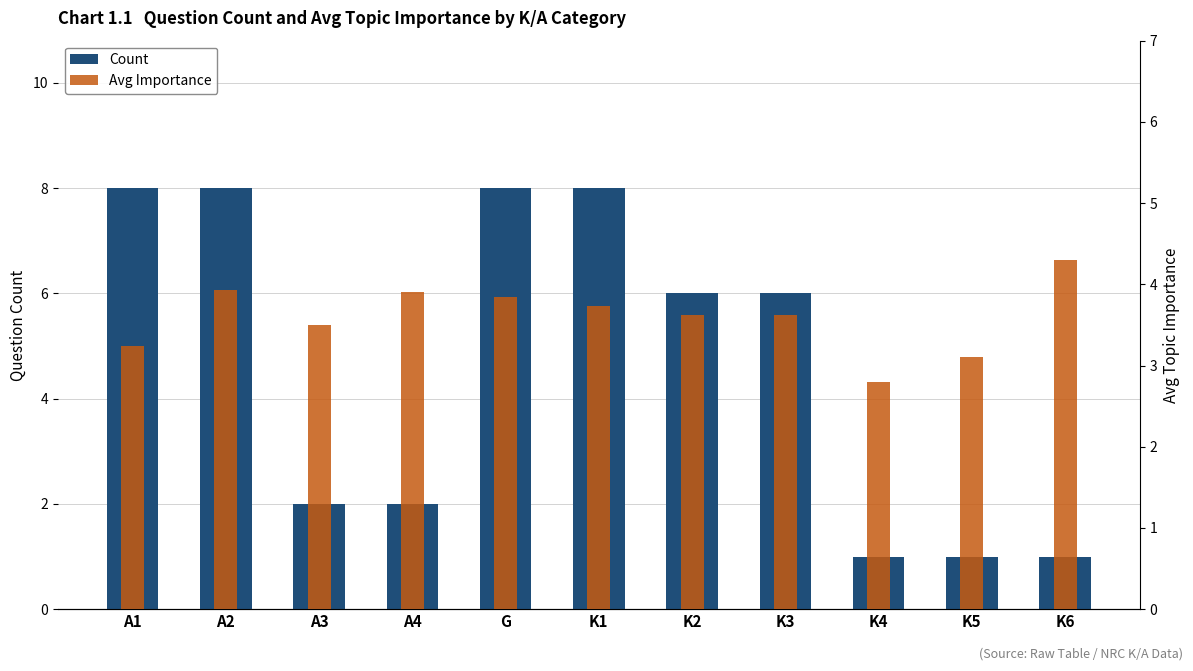

Count the number of data series in this chart.

2